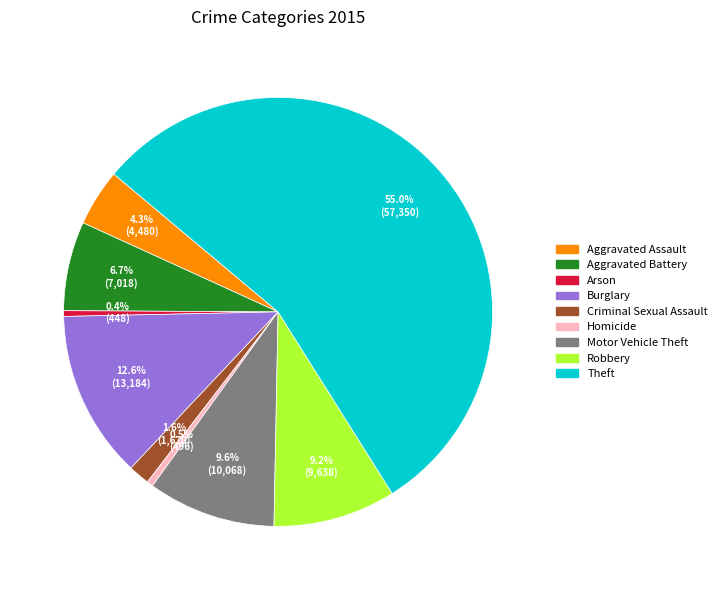

Is it true that Motor Vehicle Theft is 10% of the pie?

True